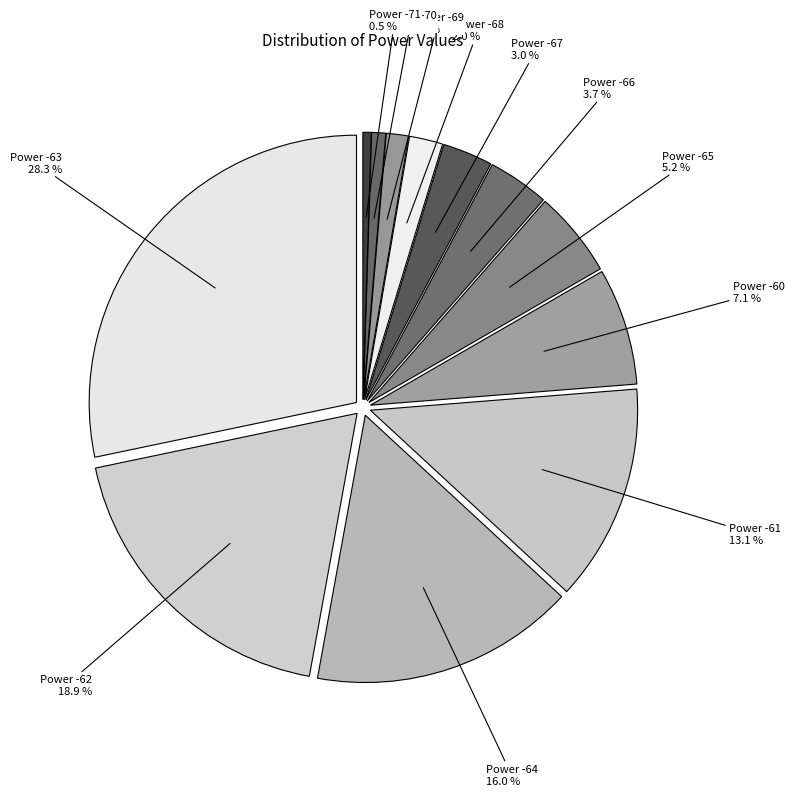

Does any single category account for the majority?

No